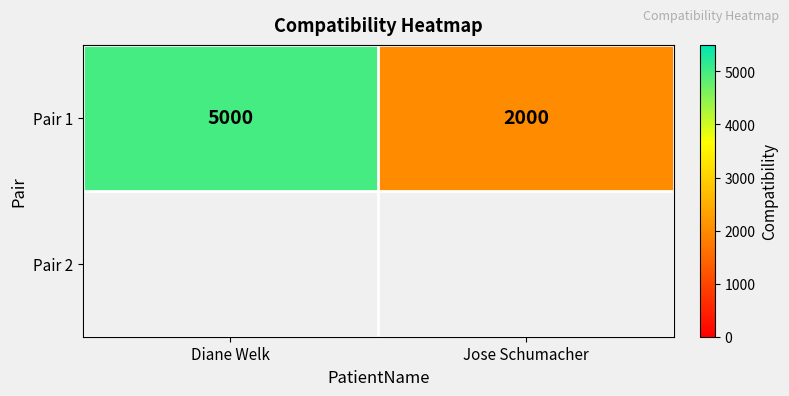

Count the number of data series in this chart.

1